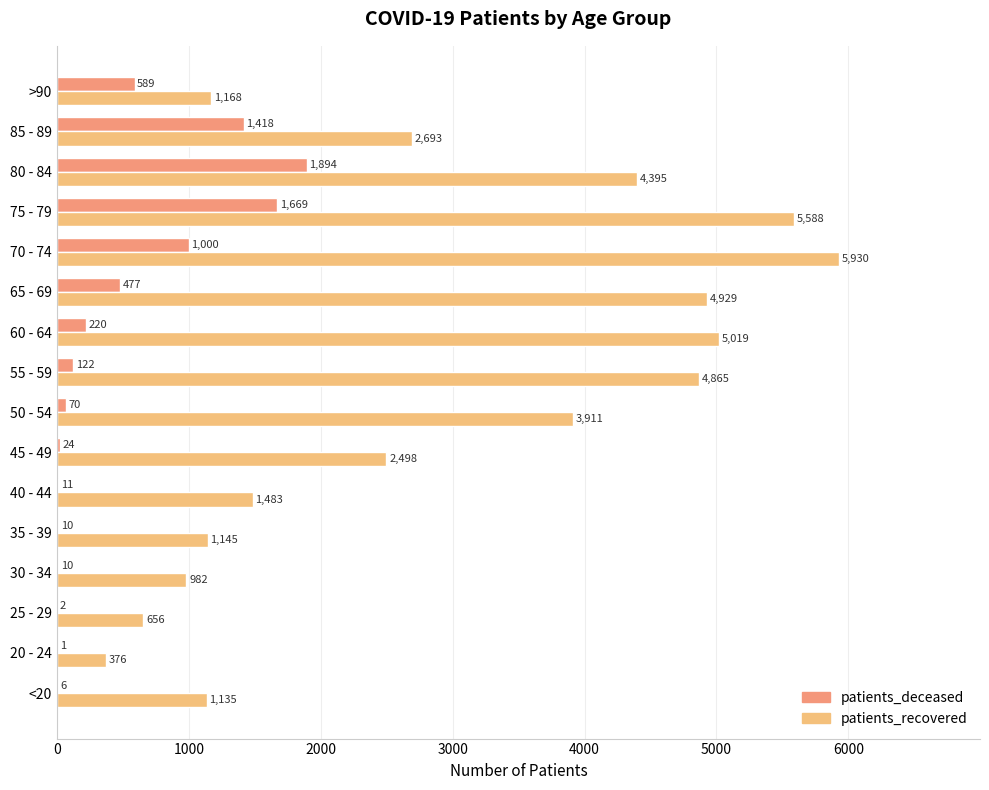

How many distinct data groups are displayed?

2